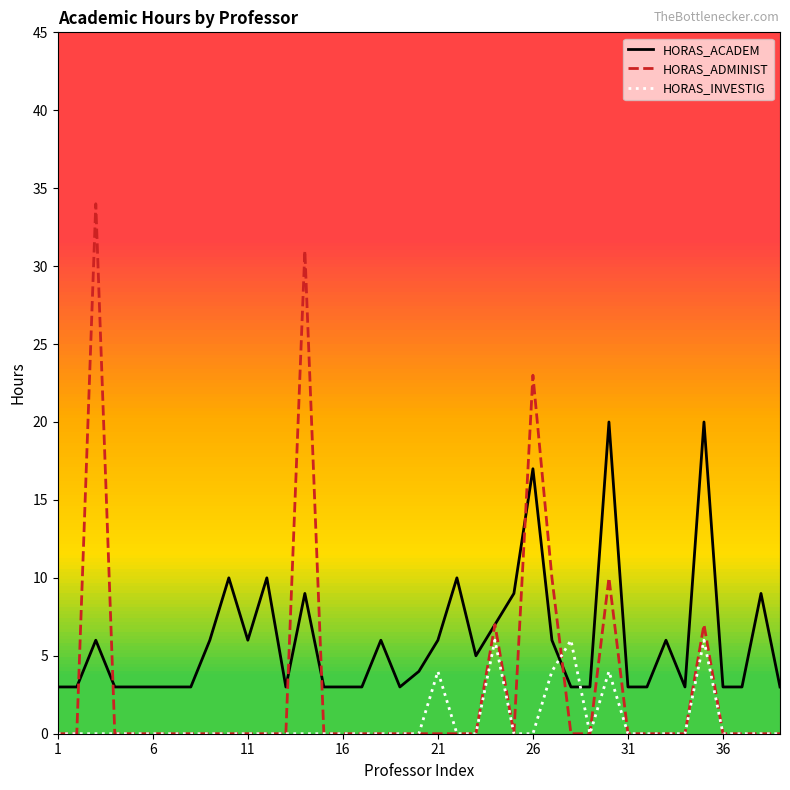

What is the greatest value displayed?

34